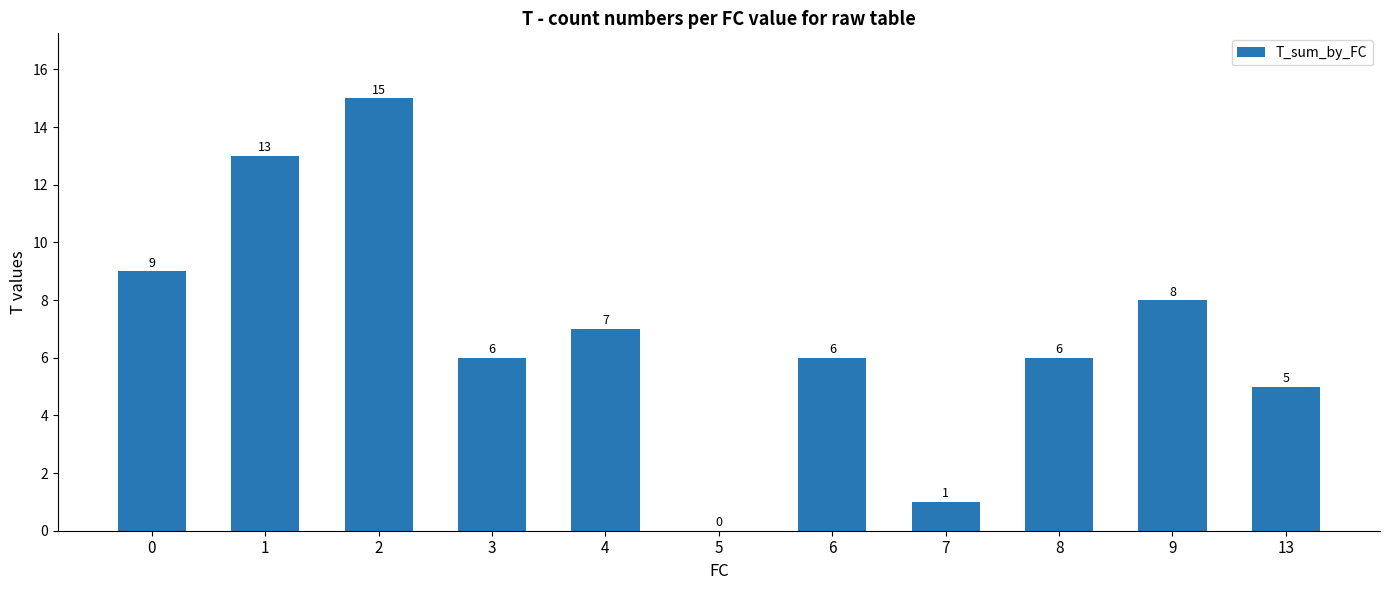

Which has a higher value, 4 or 7?

4